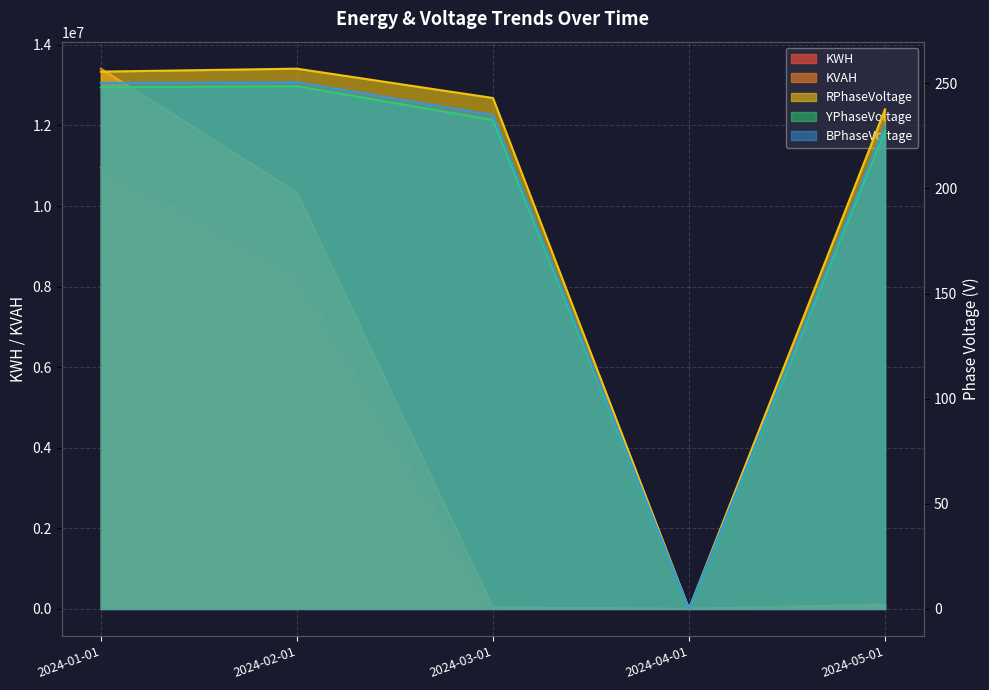

Does the chart display data point markers on the line(s)?

No